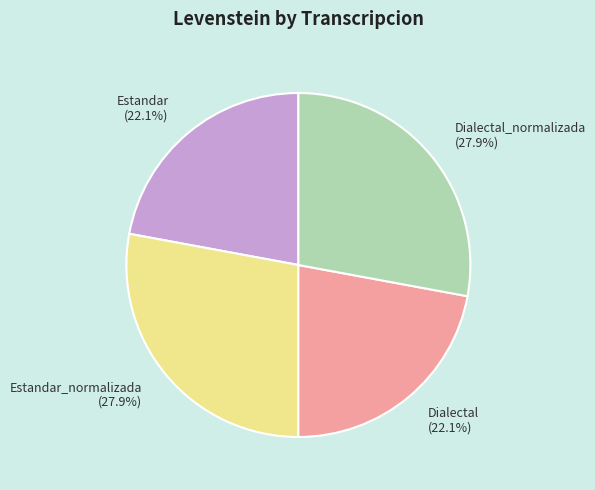

What is the ratio of the value at Dialectal_normalizada (27.9%) to the value at Estandar (22.1%)?

1.3